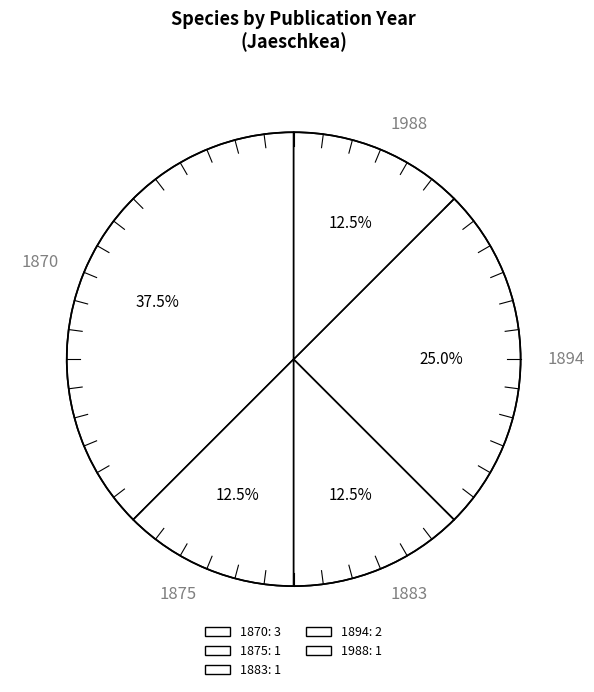

How many slices are in this pie chart?

5